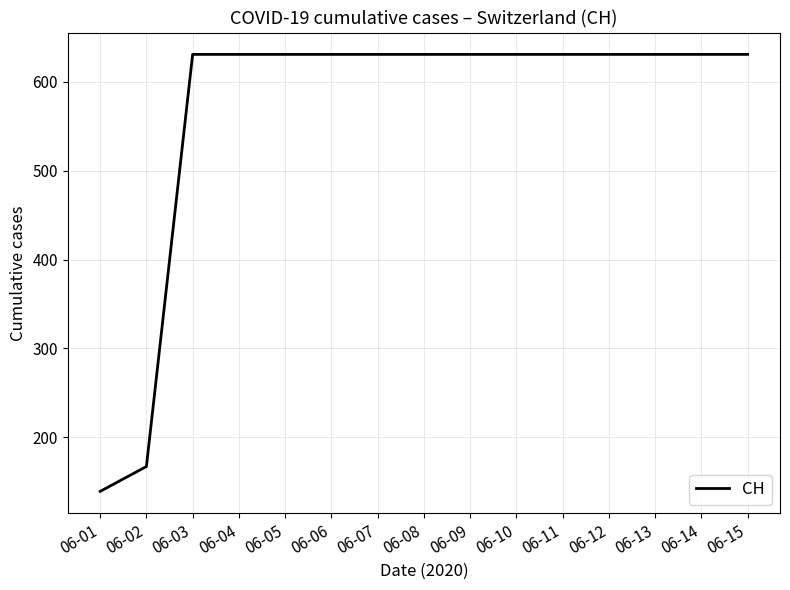

Is it true that the value at 06-11 is 631?

True